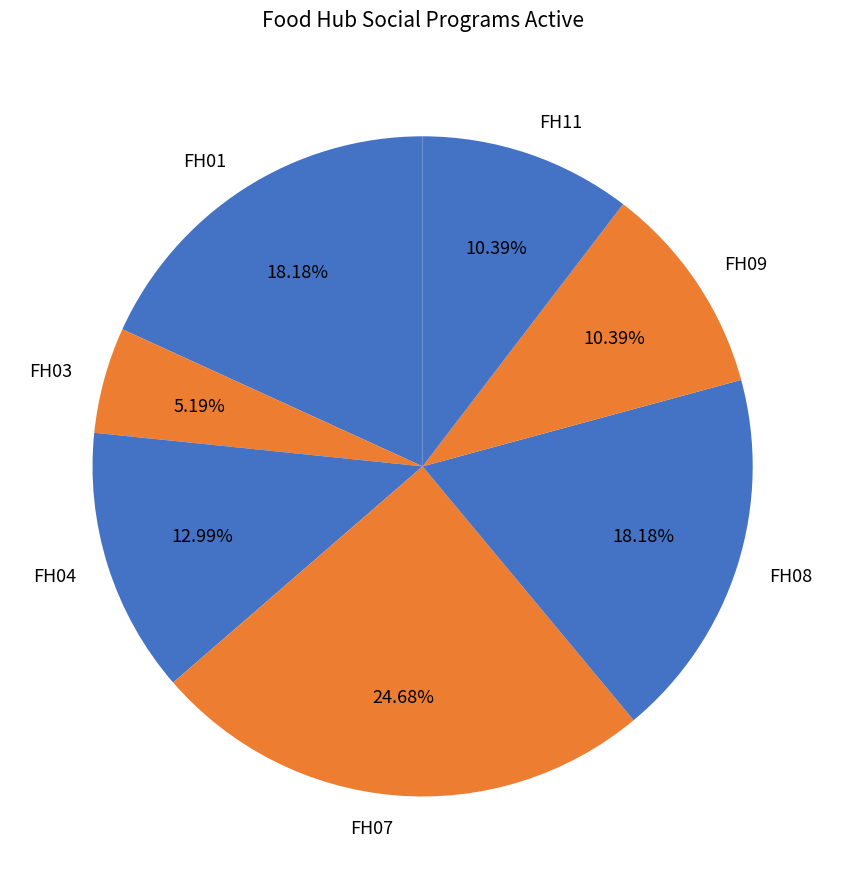

Which category has the biggest portion of the pie?

FH07